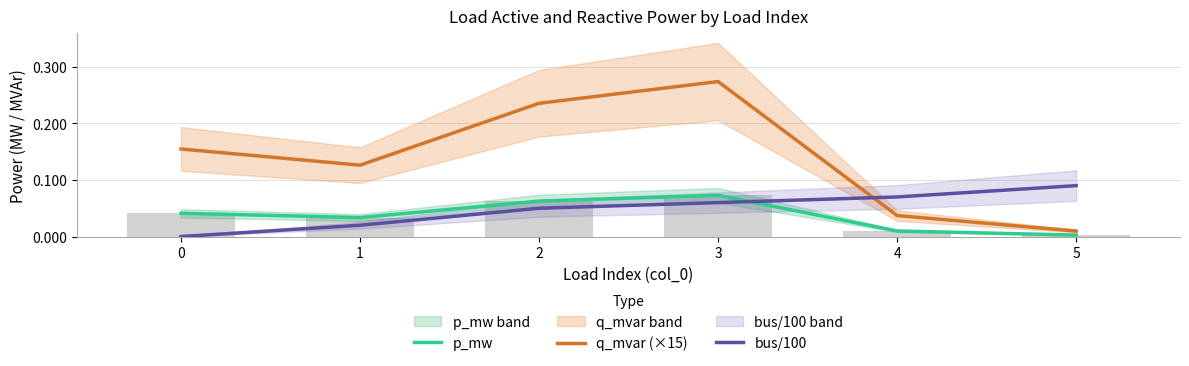

What is the difference between the maximum and minimum values in the p_mw series?

0.1